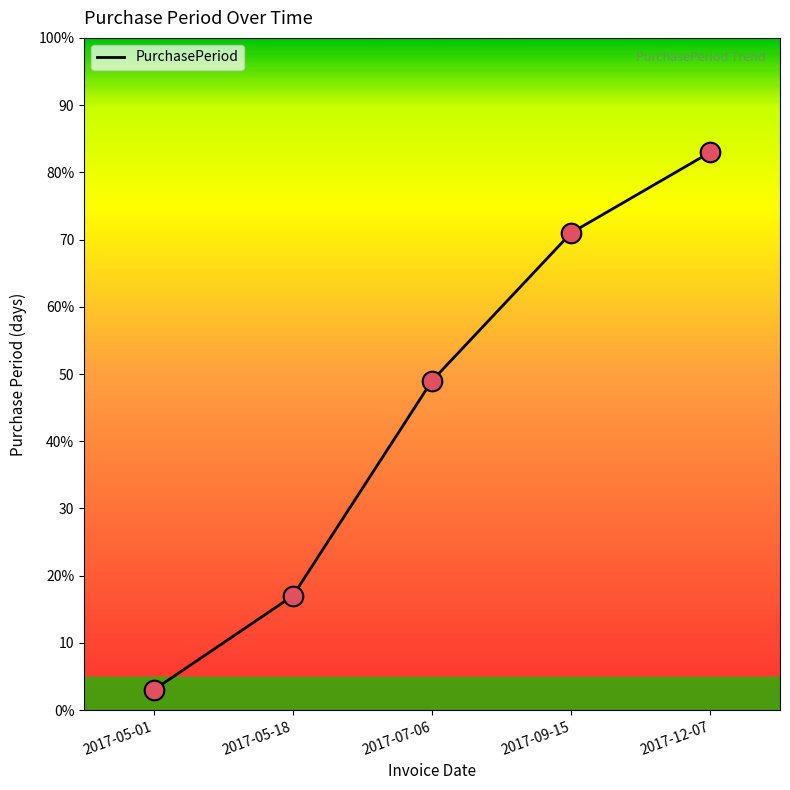

What is the ratio of the value at 2017-07-06 to the value at 2017-09-15?

0.7